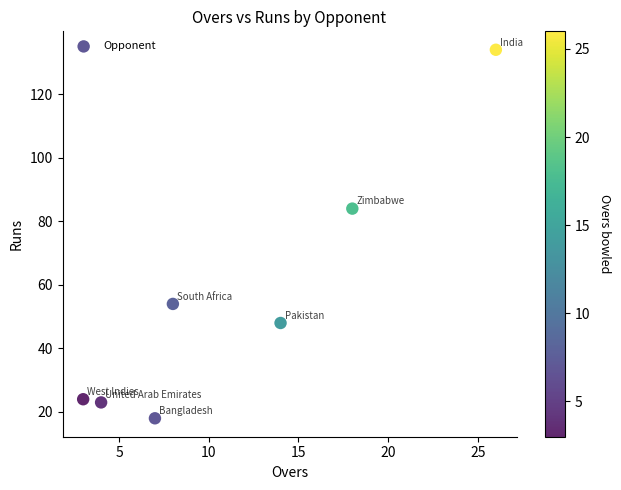

What is the range of X values (max minus min)?

23